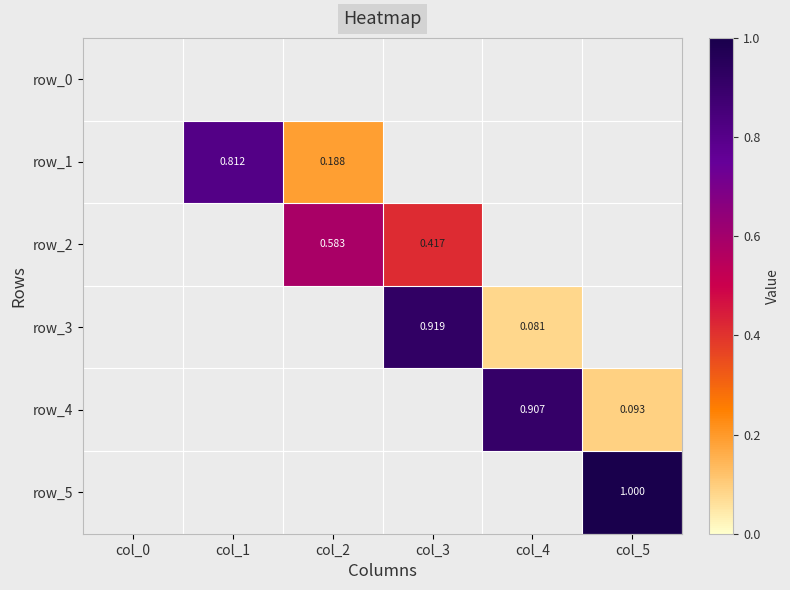

What is the average value of the row_1 series?

0.2